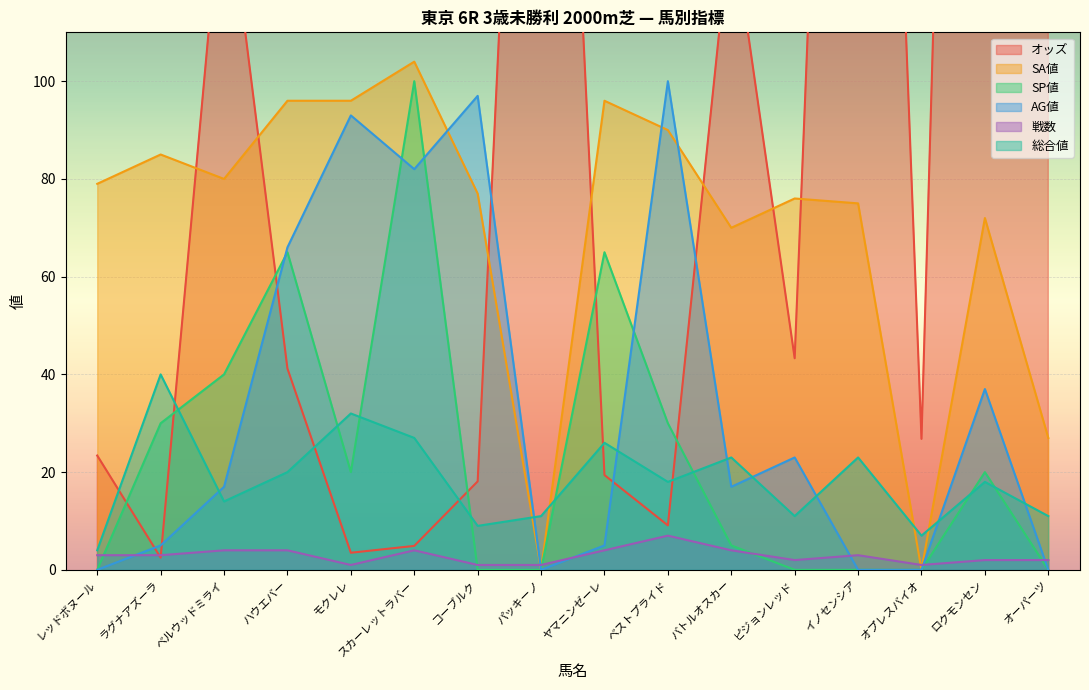

True or false: 戦数 has a value of 3.0 at レッドボヌール.

True